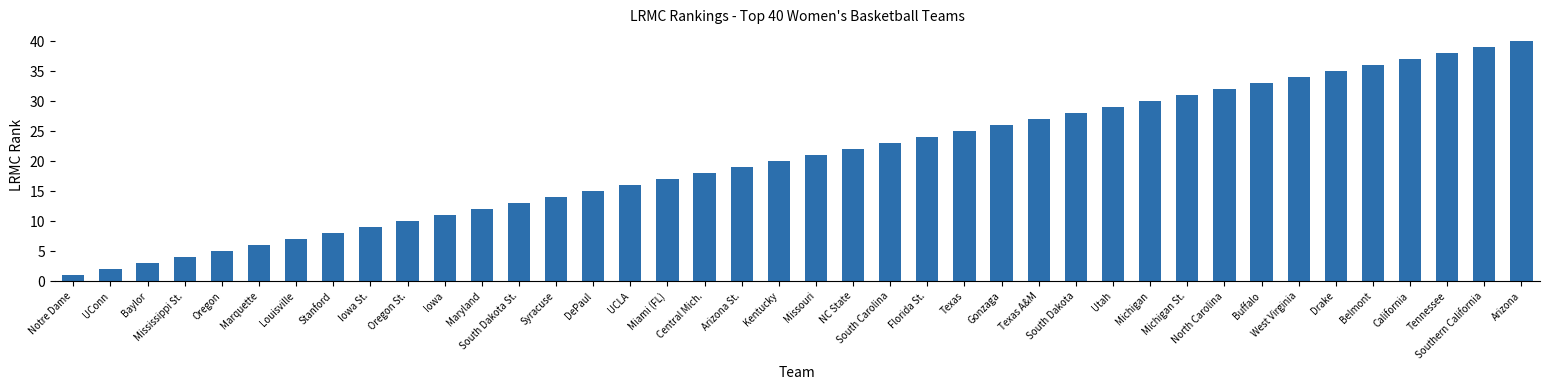

How many distinct data groups are displayed?

1